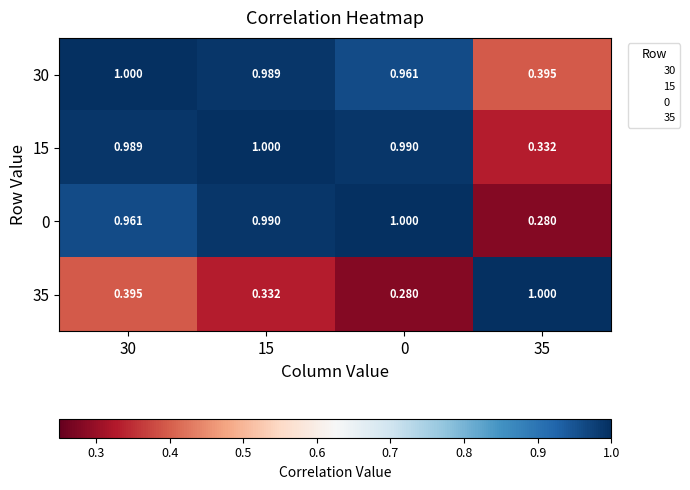

Is the value of 0 at 30 greater than the value of 15 at 35?

Yes